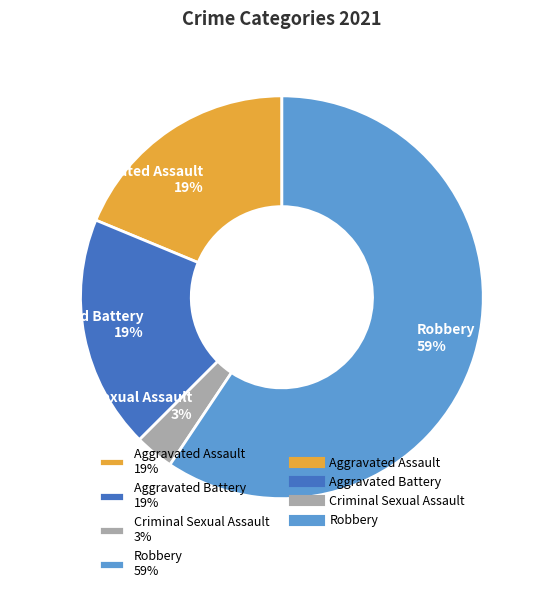

Between Aggravated Battery and Criminal Sexual Assault, which is larger?

Aggravated Battery